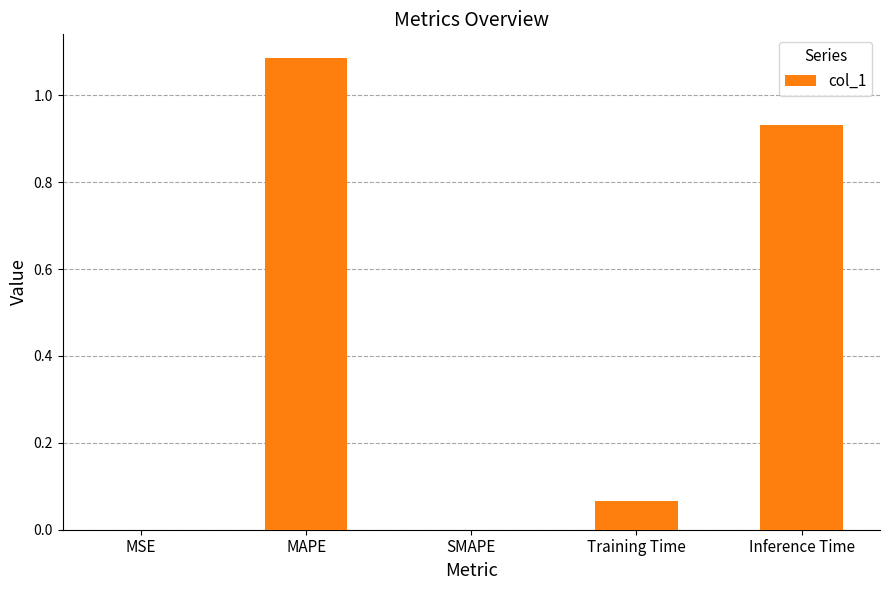

What is the change in value from MAPE to Training Time?

-1.0